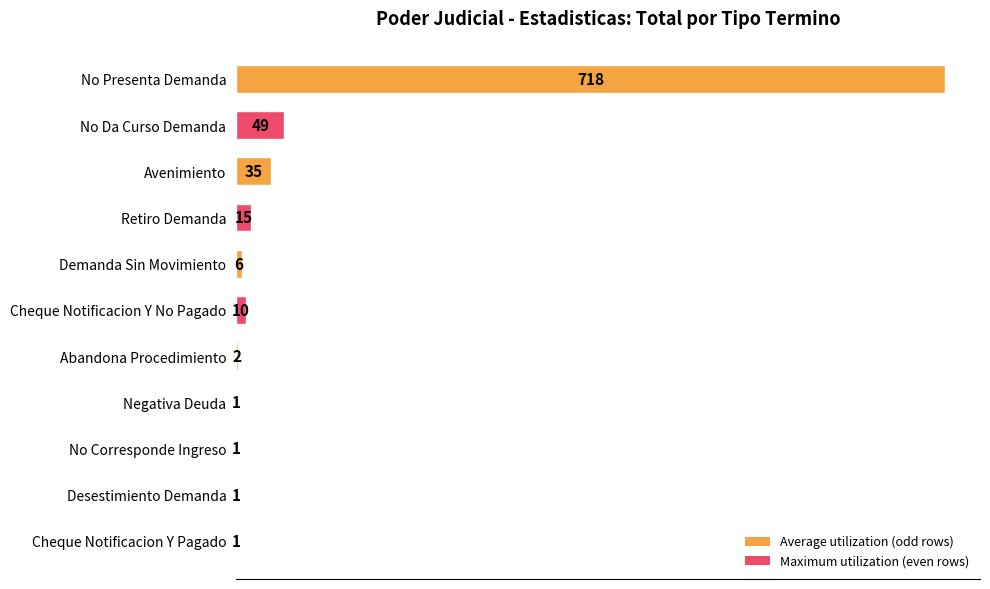

What is the change in value from Avenimiento to Cheque Notificacion Y Pagado?

-34